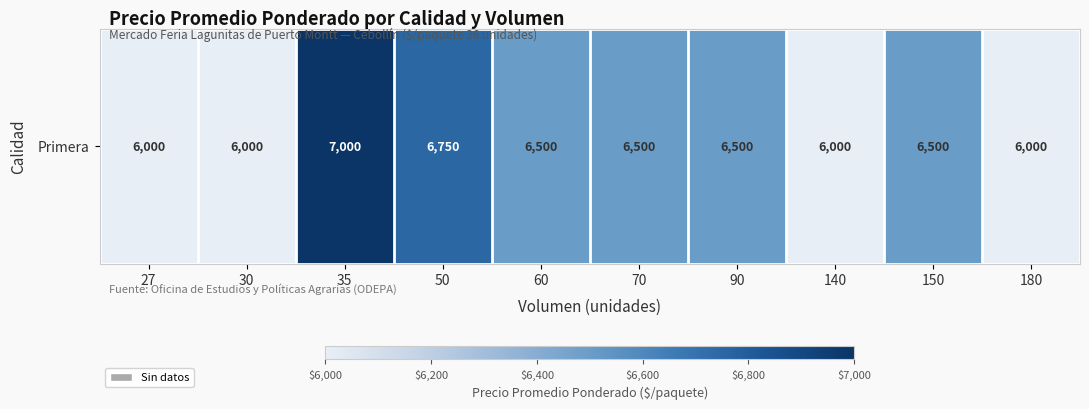

Reading right to left, list all the values displayed in this chart.

6000	6500	6000	6500	6500	6500	6750	7000	6000	6000